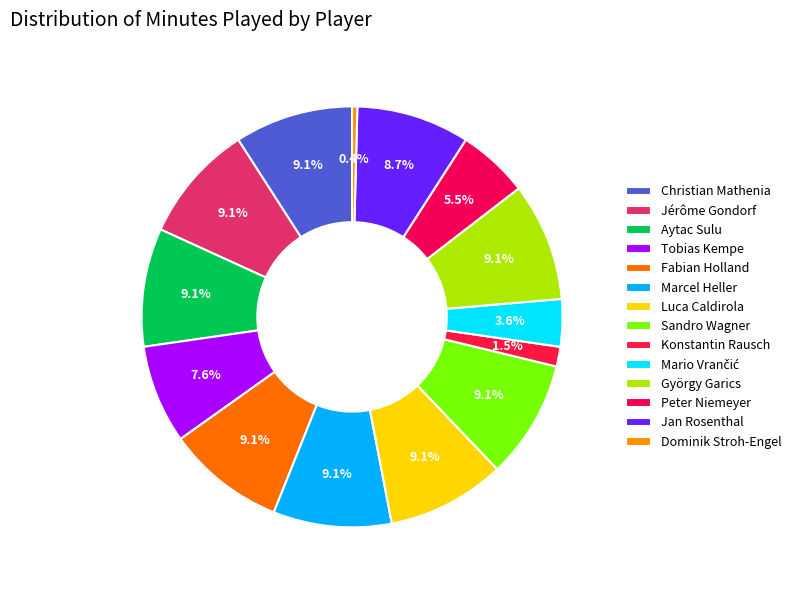

Count the number of slices in the pie.

14